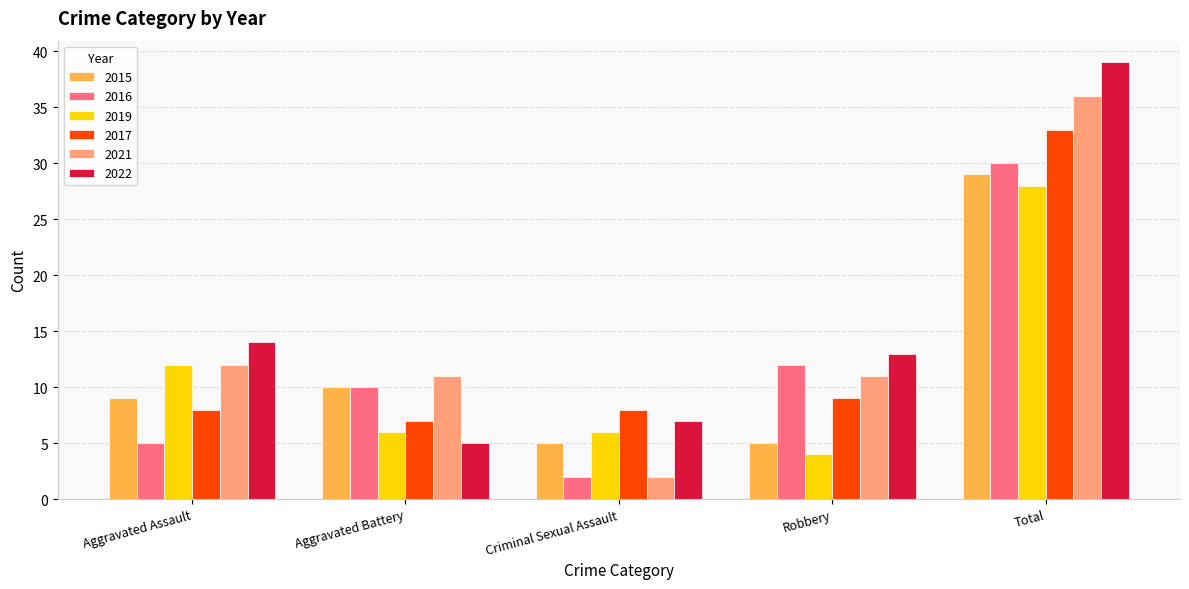

What is the average value of the 2019 series?

11